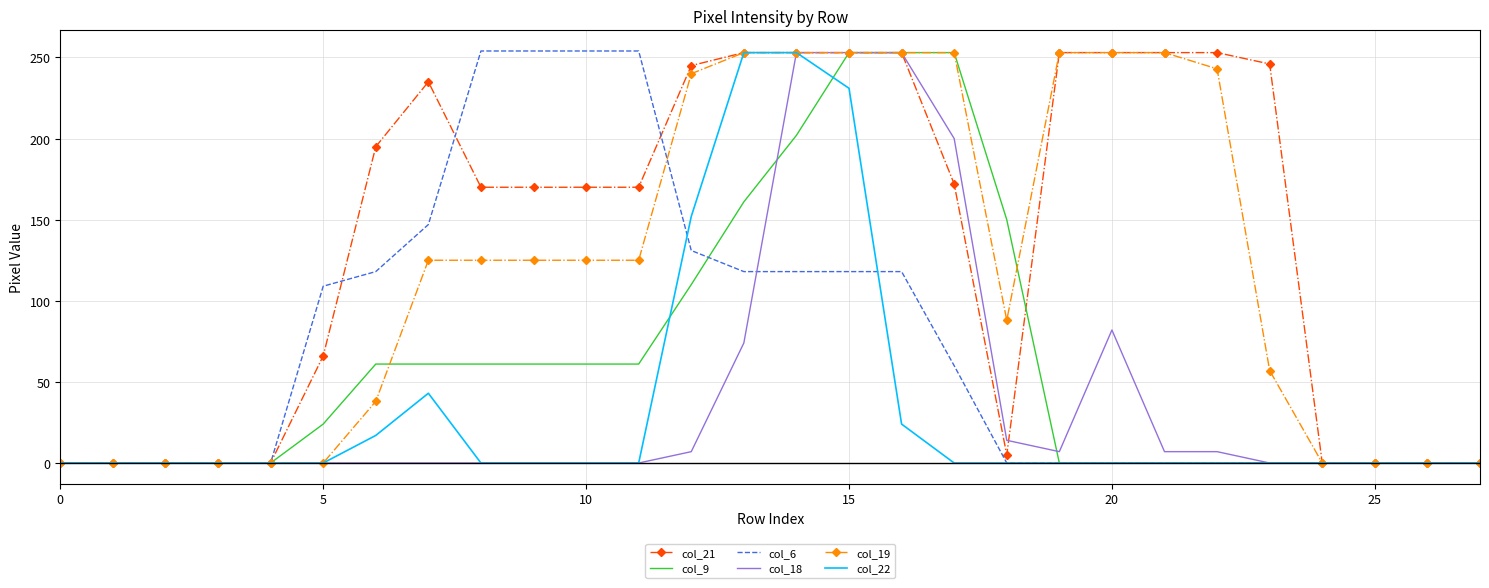

True or false: col_9 and col_18 intersect in this chart.

True